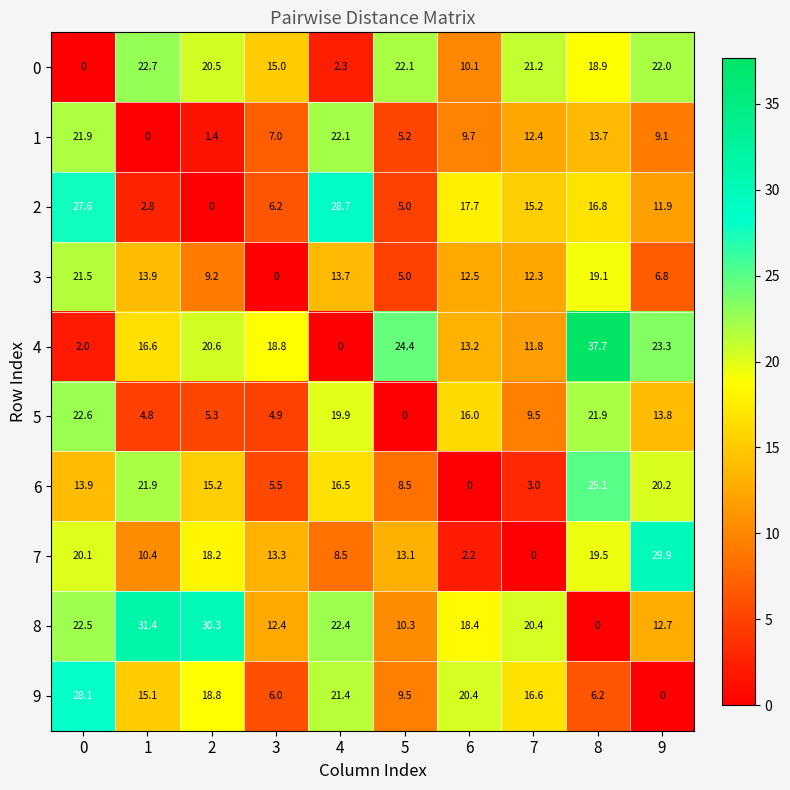

Which series changed the most between 4 and 6?

6